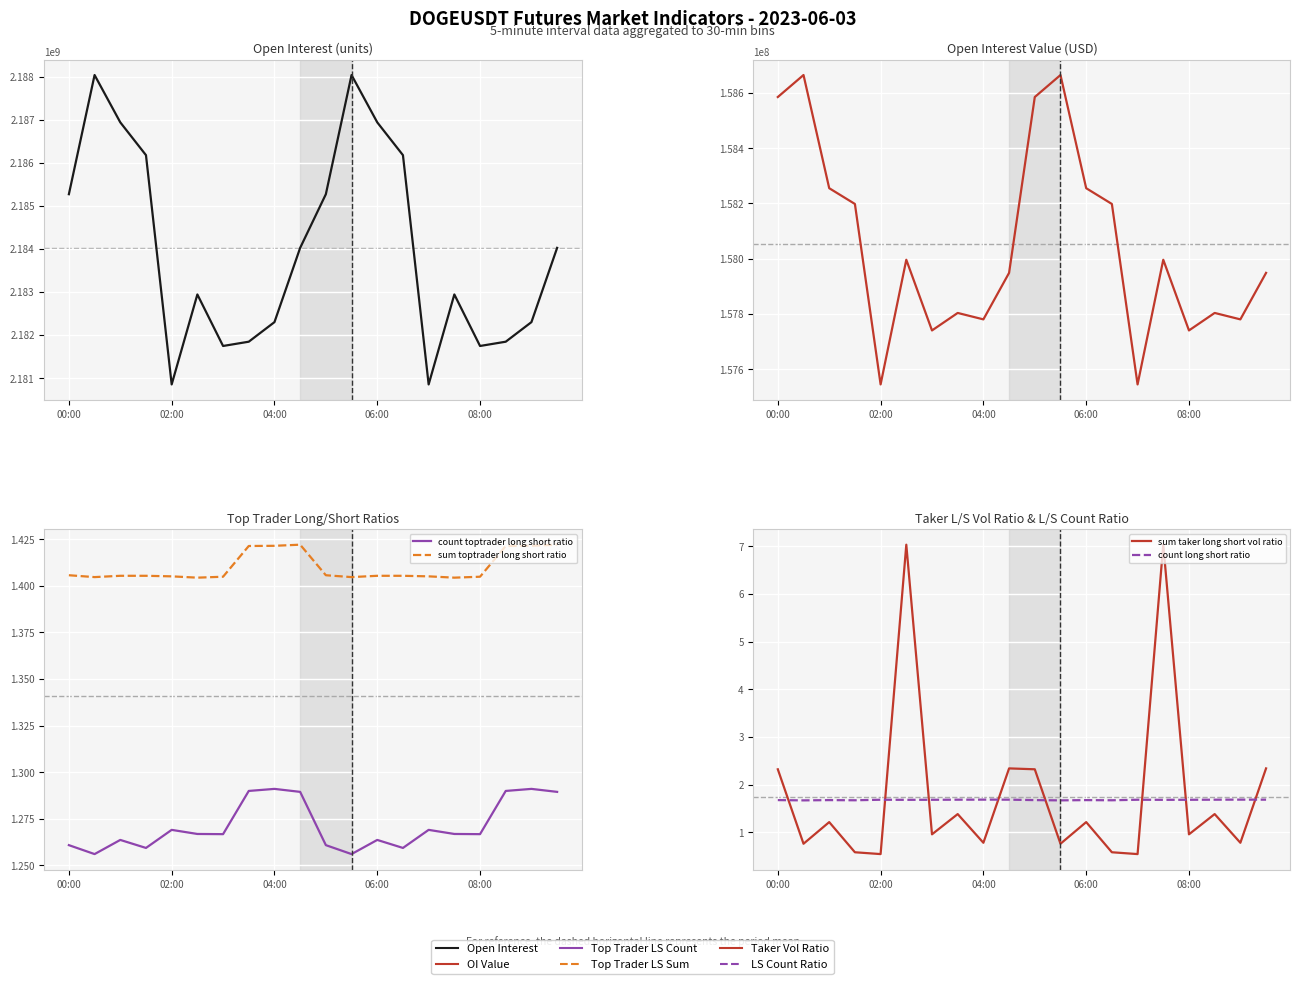

Which has a higher value, 17 or 00:00?

00:00